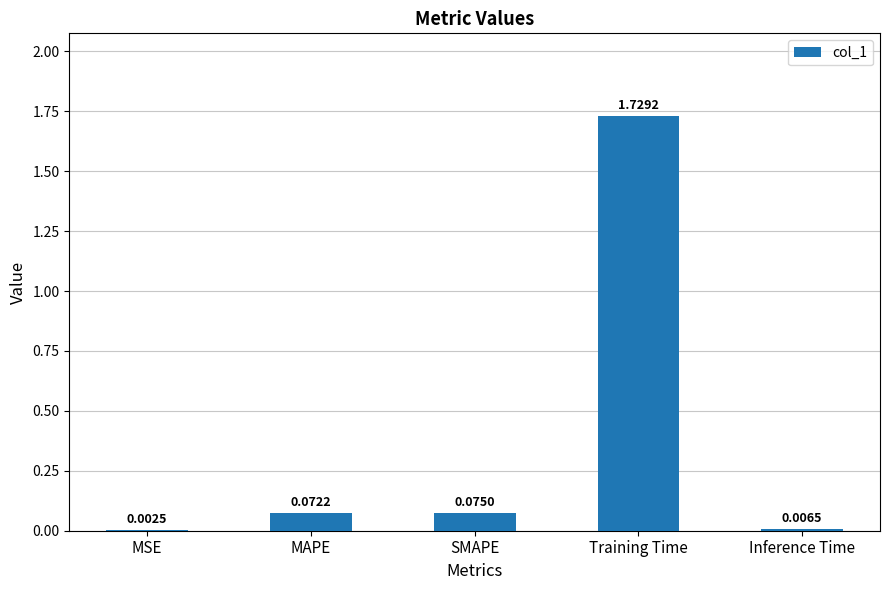

Where is the data nearest to the value 0?

MSE